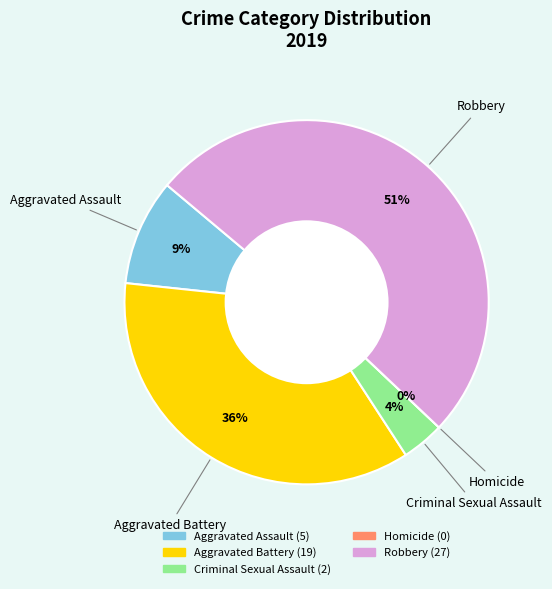

To the nearest percent, what is the combined percentage of Aggravated Battery and Aggravated Assault?

45%